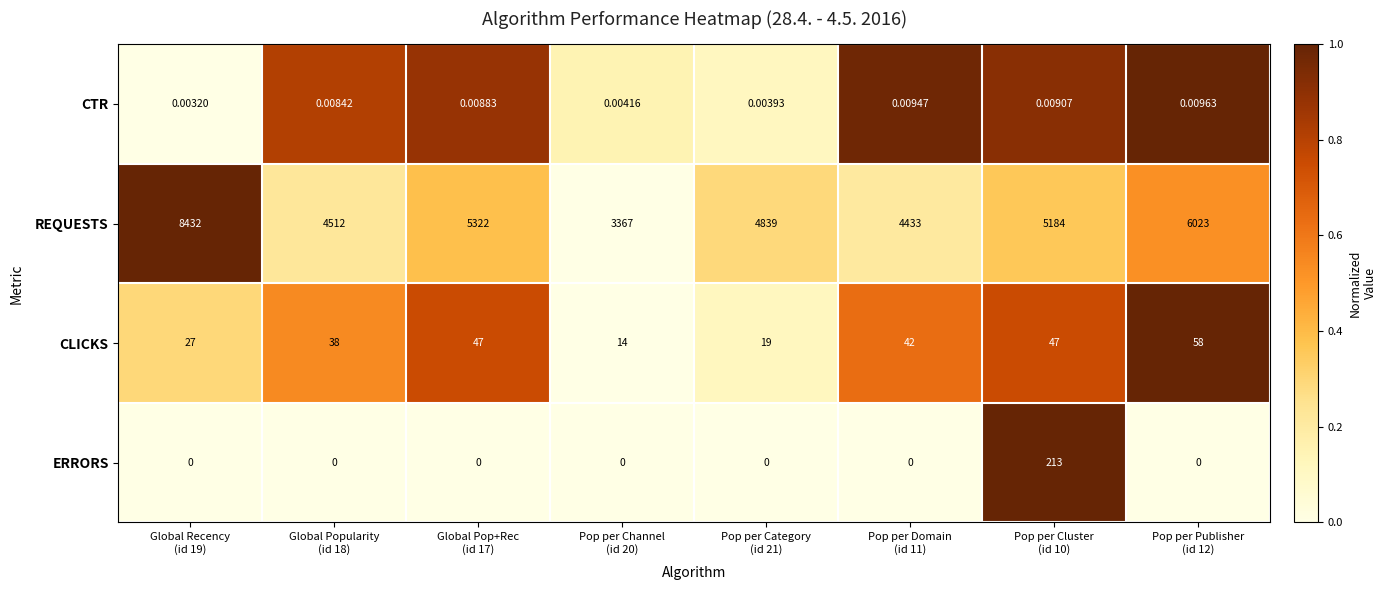

Which series has the largest range (max minus min)?

REQUESTS